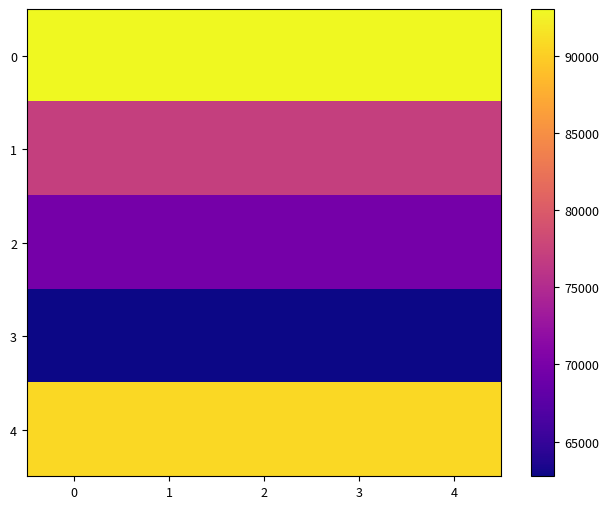

Count the number of categories in the chart.

5